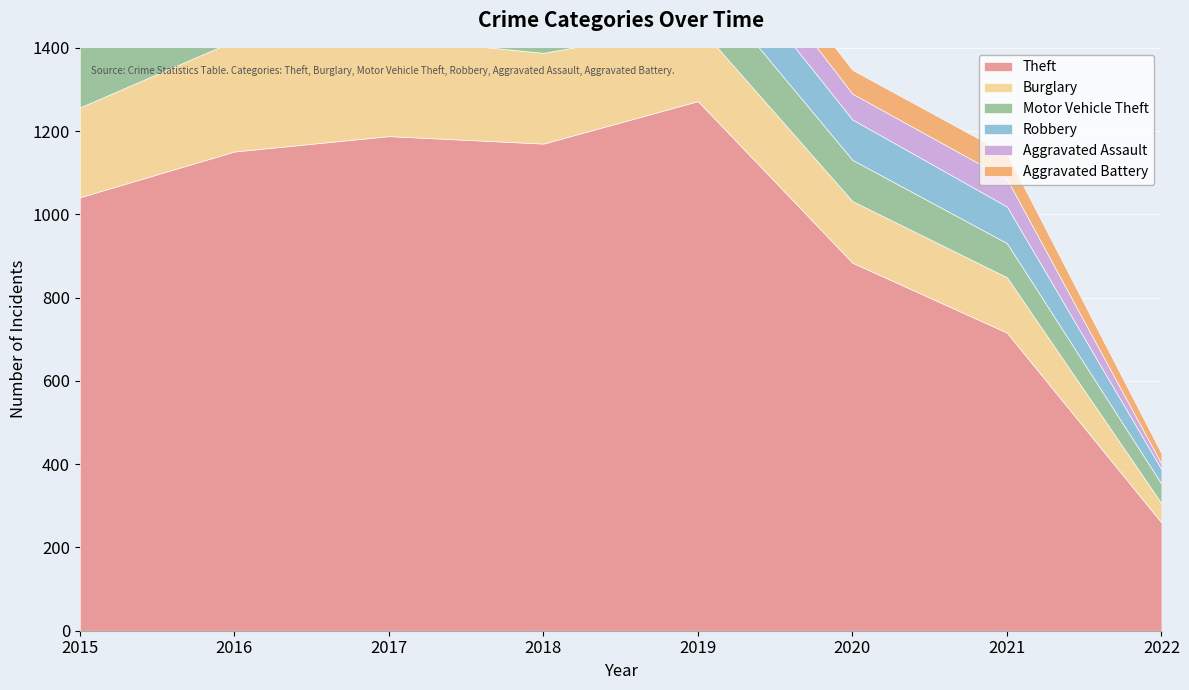

Reading left to right, transcribe all the data shown in this chart.

Theft: 2015=1041	2016=1151	2017=1188	2018=1170	2019=1272	2020=884	2021=716	2022=260
Burglary: 2015=216	2016=266	2017=237	2018=218	2019=182	2020=148	2021=133	2022=46
Motor Vehicle Theft: 2015=212	2016=259	2017=208	2018=163	2019=123	2020=99	2021=82	2022=47
Robbery: 2015=139	2016=178	2017=202	2018=121	2019=116	2020=97	2021=88	2022=35
Aggravated Assault: 2015=56	2016=88	2017=72	2018=72	2019=80	2020=62	2021=66	2022=13
Aggravated Battery: 2015=60	2016=66	2017=71	2018=86	2019=53	2020=57	2021=60	2022=25